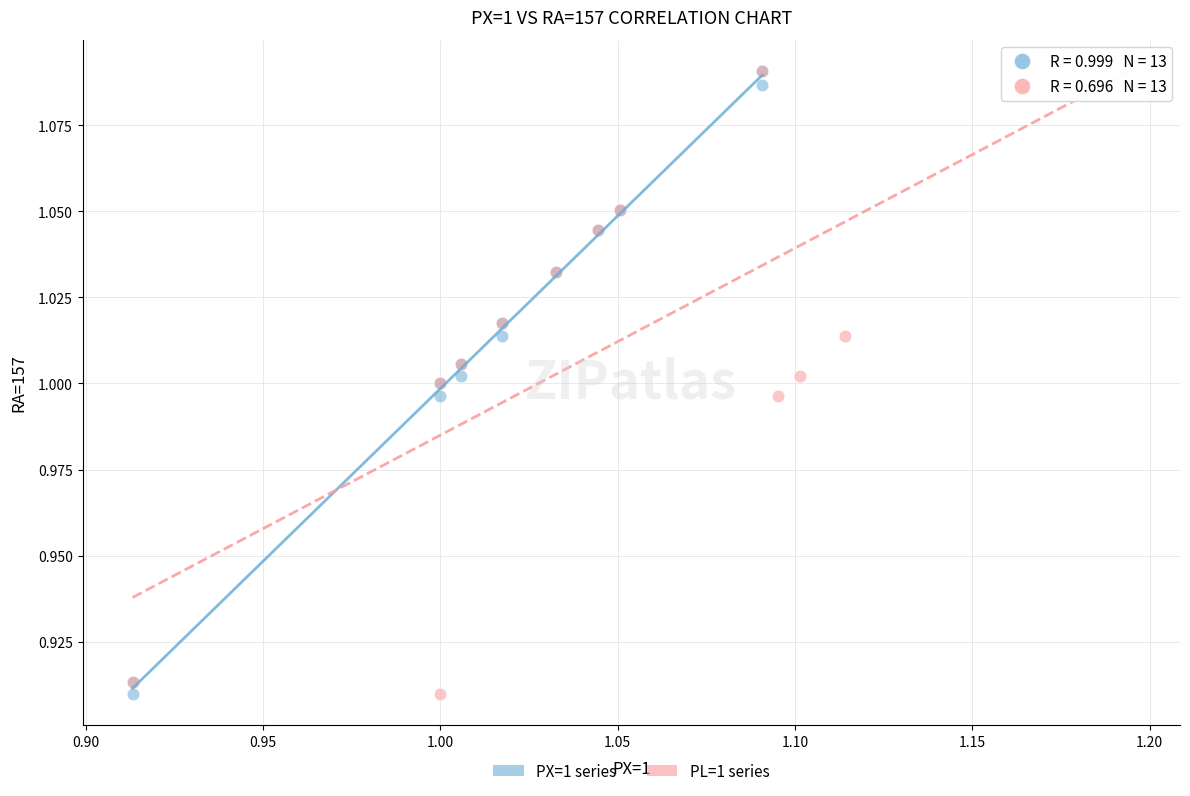

What are all the series names shown in the legend?

PX=1 series, PL=1 series